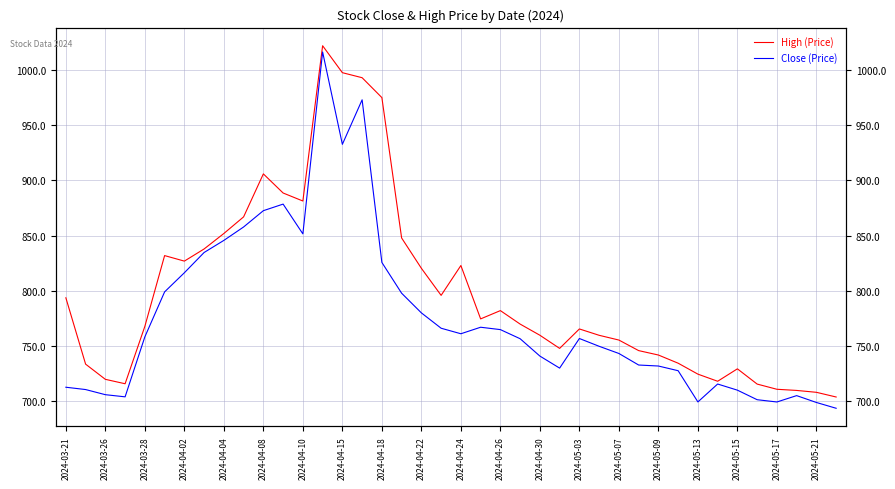

What is the average value of the High series?

799.0